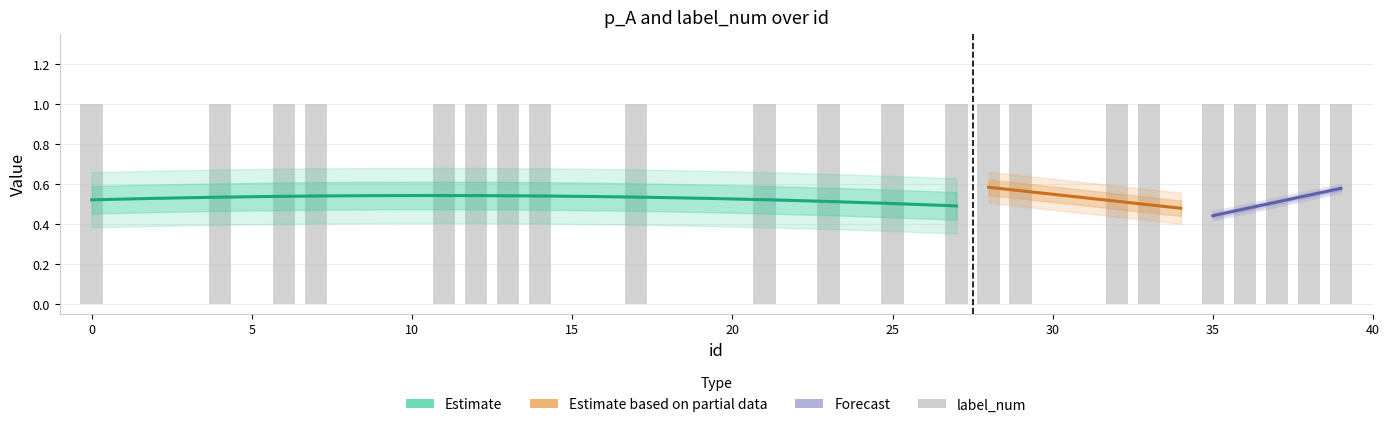

Count the values in the range 0 to 1.

40